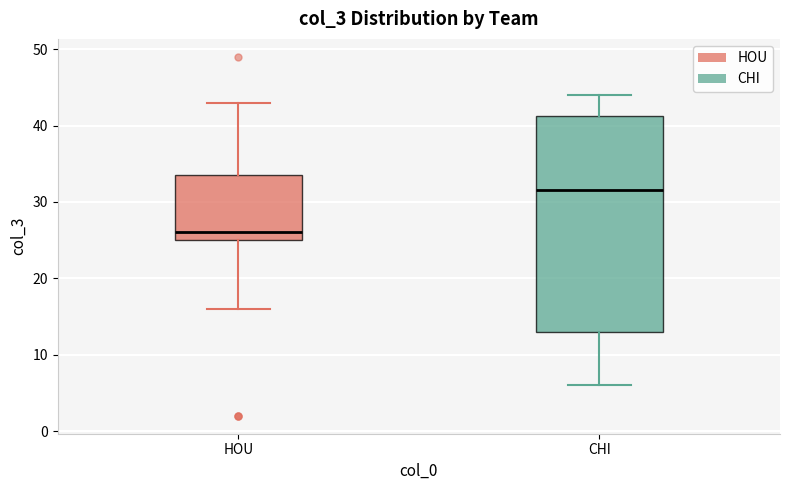

Where does the lower whisker of the box for CHI end on the y-axis? The values are not printed on the chart, so give them approximately, as read against the axis.

6